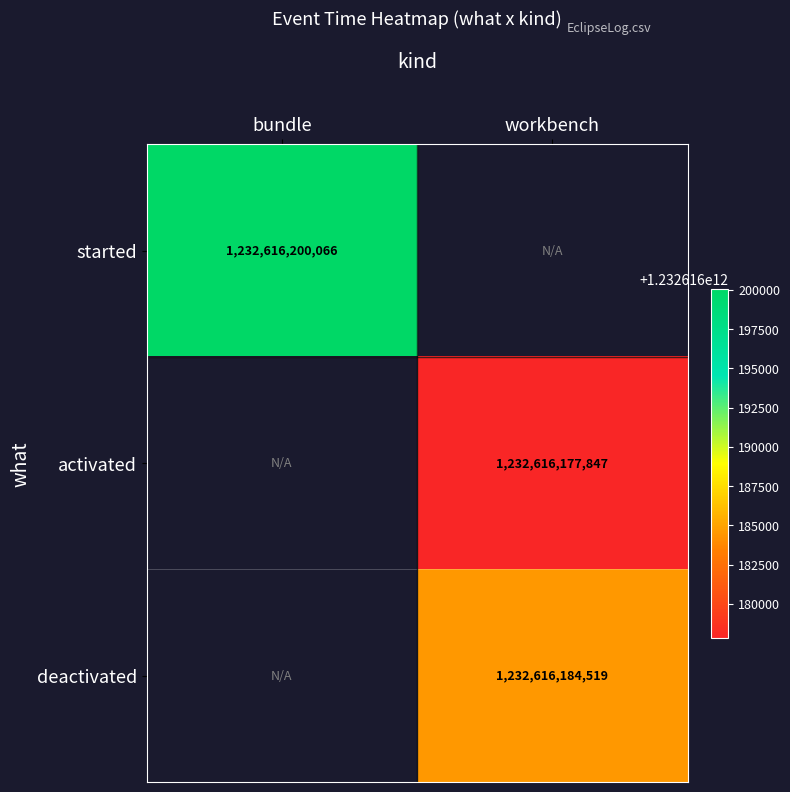

What is the ratio of the value at activated_workbench to the value at deactivated_workbench?

1.0